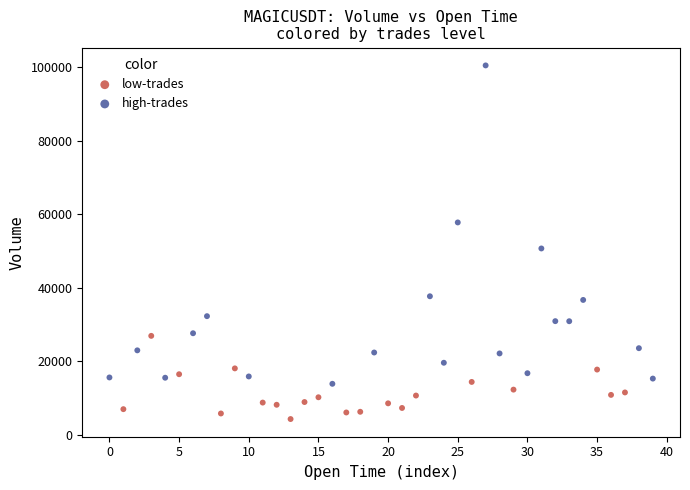

Which series has the widest spread of Y values?

high-trades